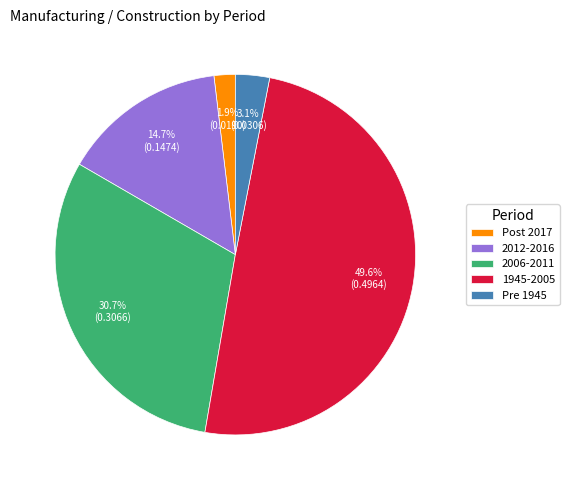

What is the largest slice in the pie chart?

1945-2005